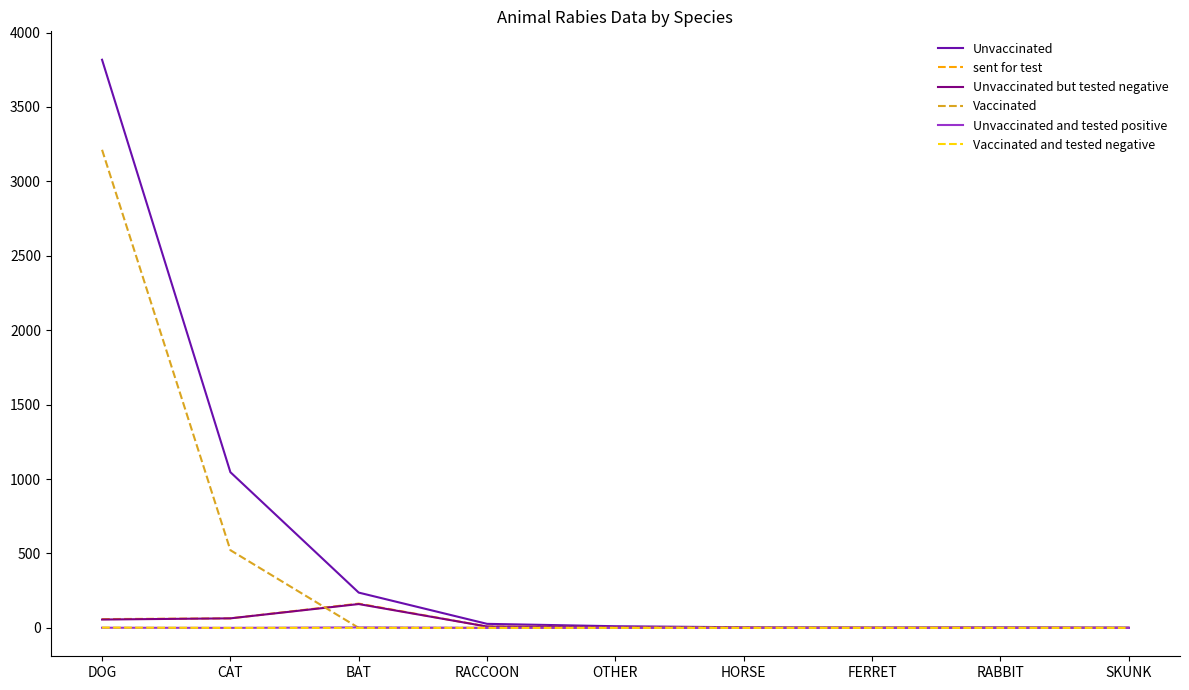

Which series has the largest total across all categories?

Unvaccinated